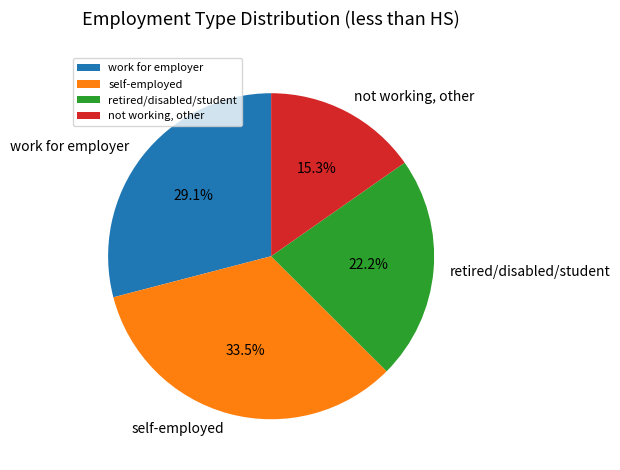

Does any single category account for the majority?

No